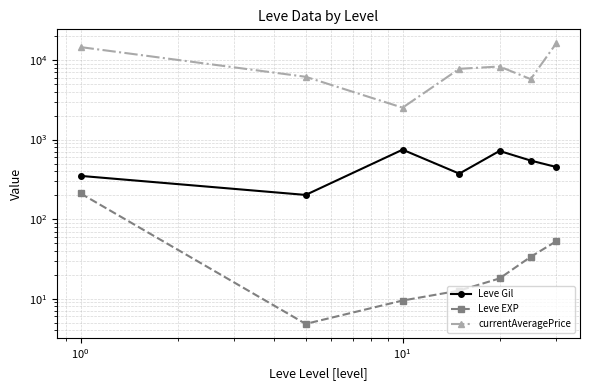

How many data points in currentAveragePrice are above 7749?

4